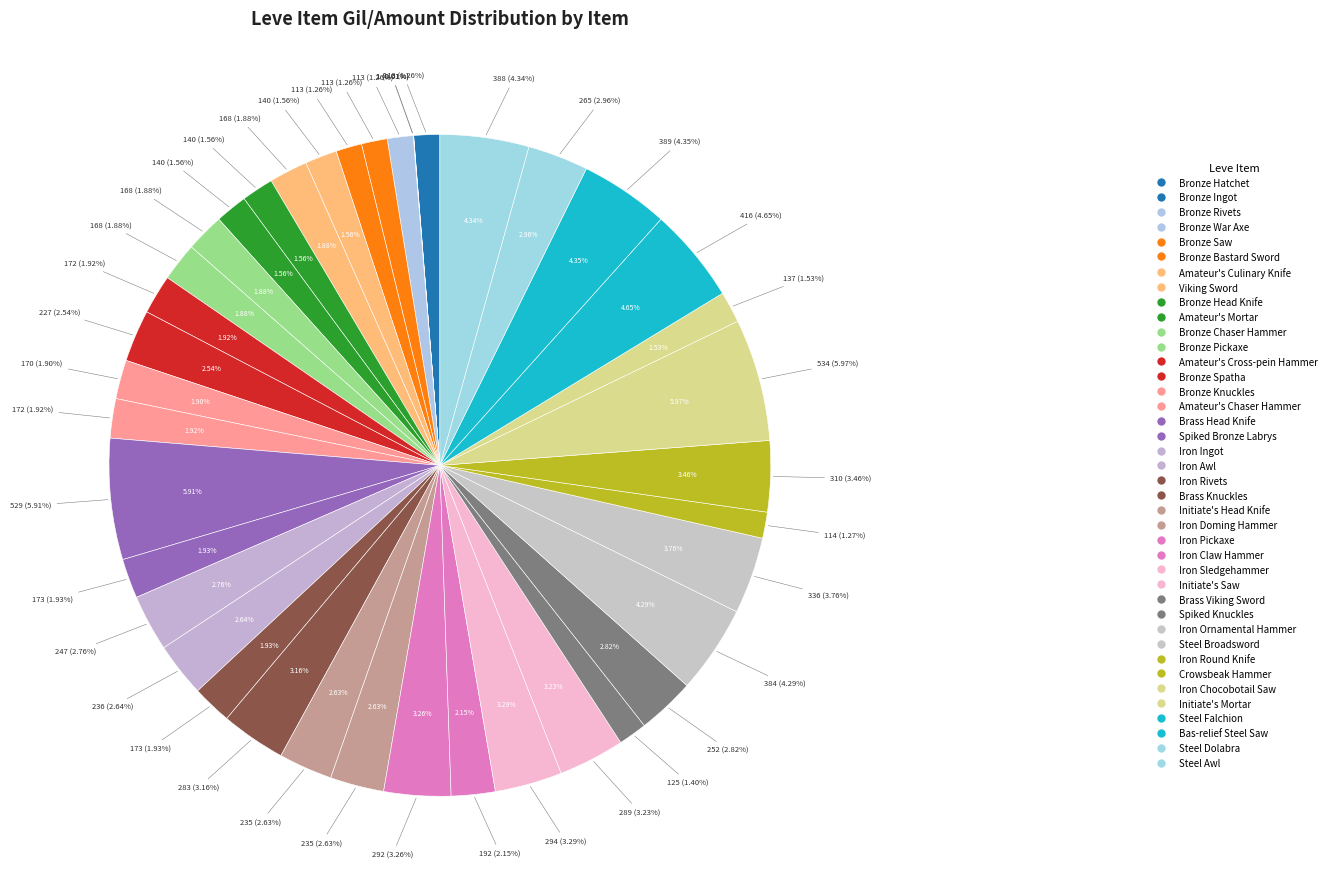

What is the smallest slice in the pie chart?

Bronze Ingot